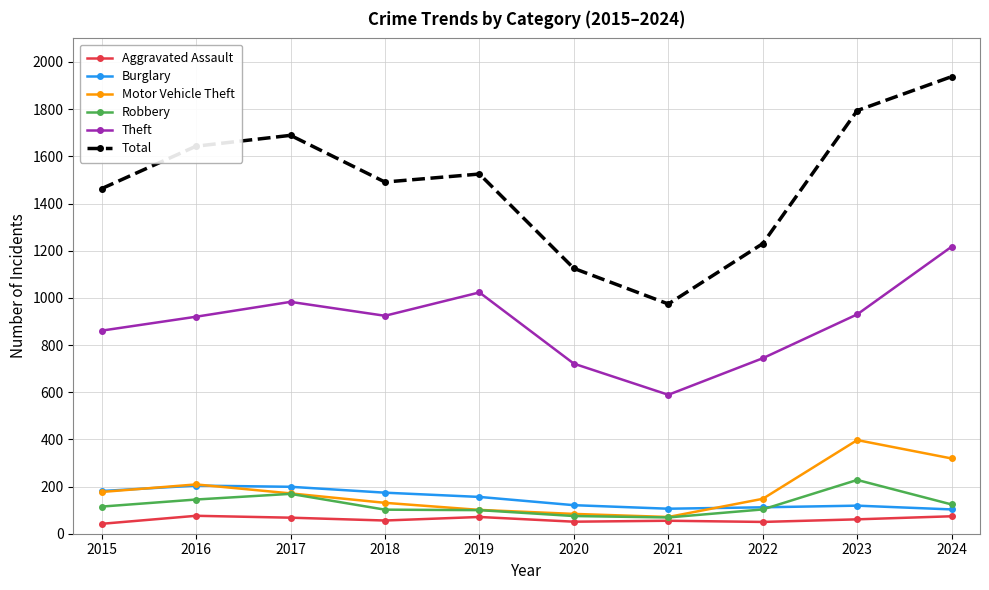

True or false: Burglary and Total intersect in this chart.

False